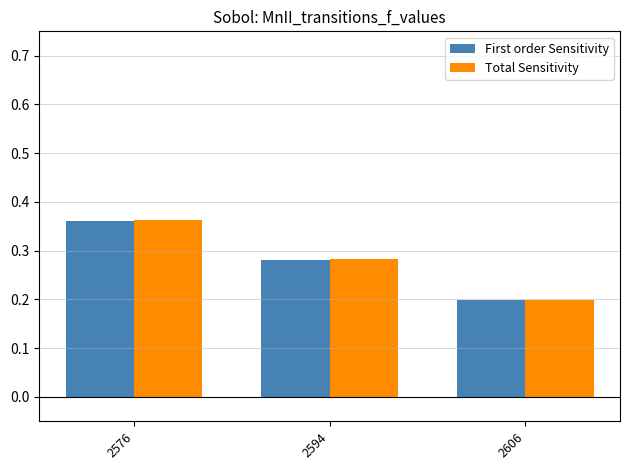

At which label is First order Sensitivity closest to 0?

2606